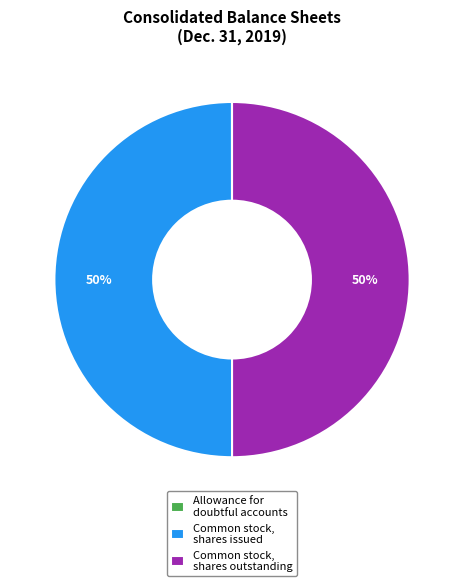

Approximately how many times larger is the value at Common stock, shares issued compared to Common stock, shares outstanding?

1.0